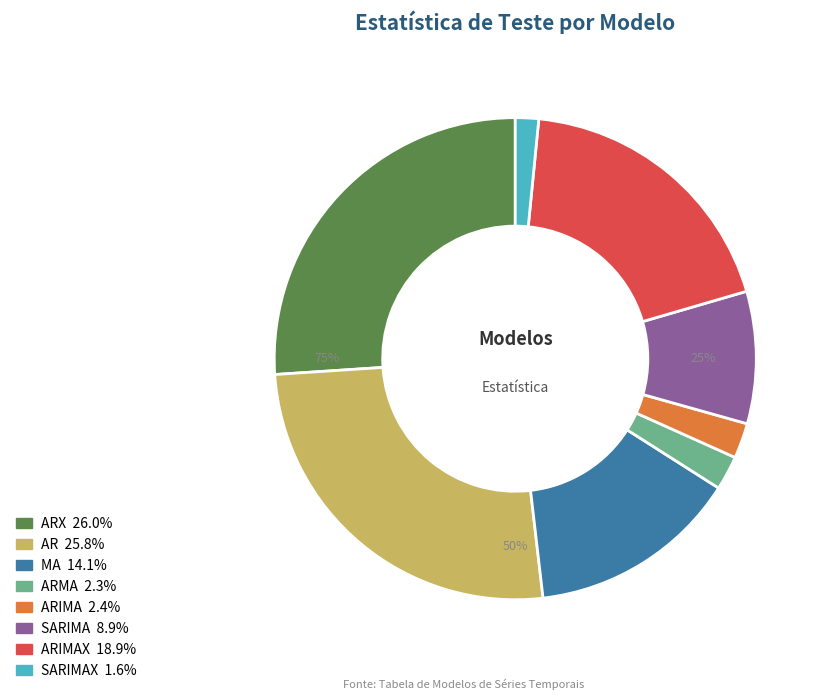

How much of the chart is everything except ARMA?

97.7%